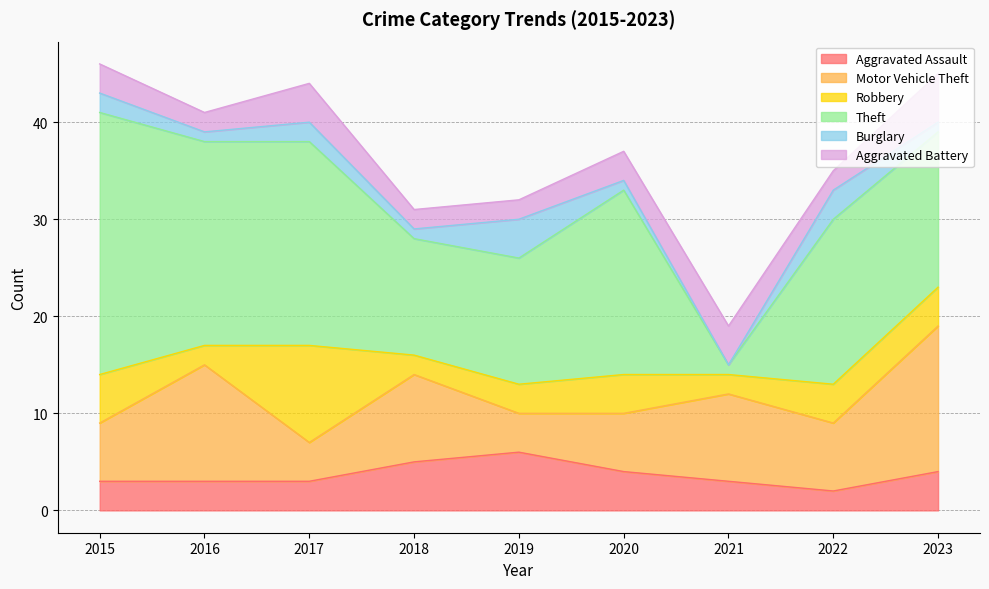

What value does the Aggravated Battery series have at 2019?

2